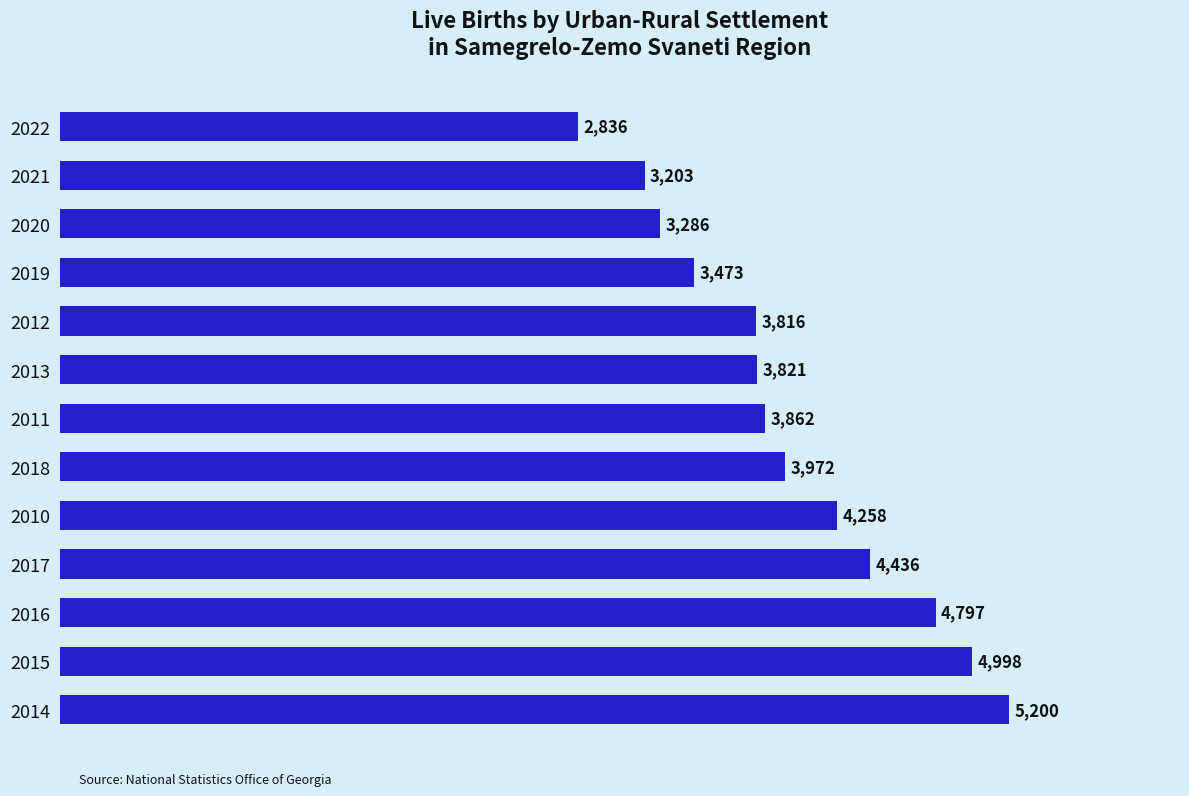

Between 2018 and 2012, which is larger?

2018